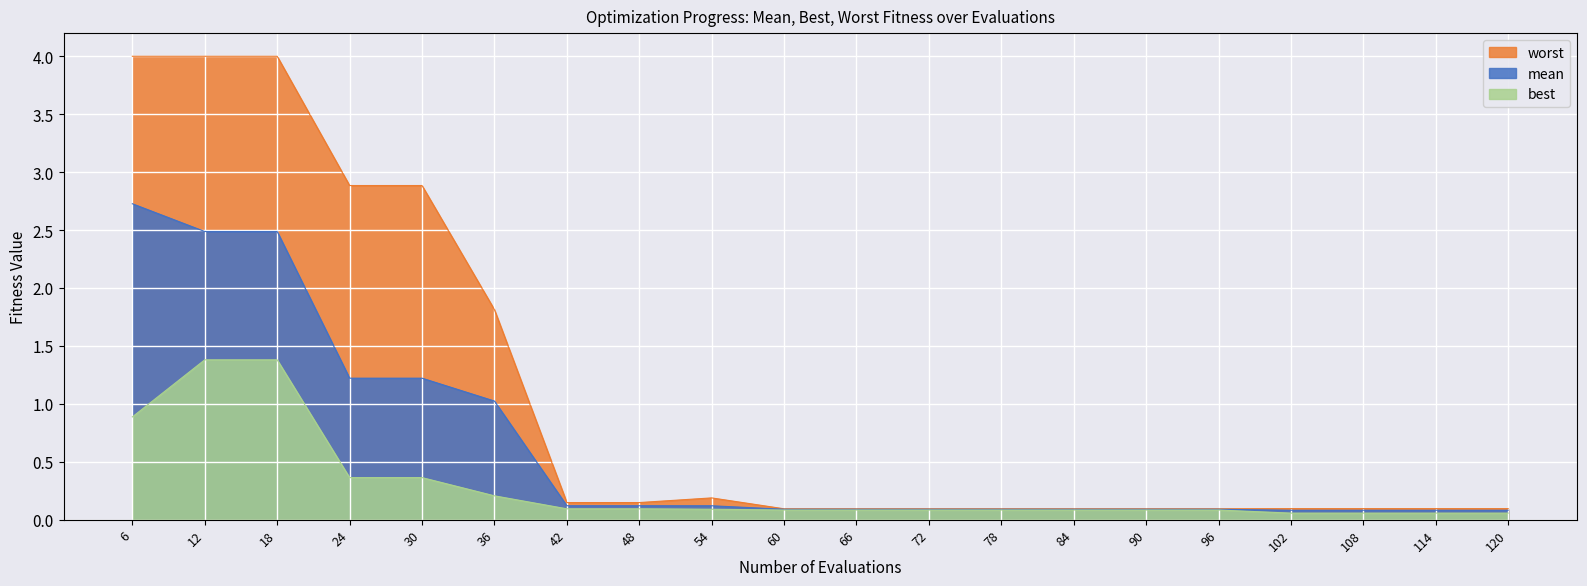

True or false: mean and worst cross at least once.

False